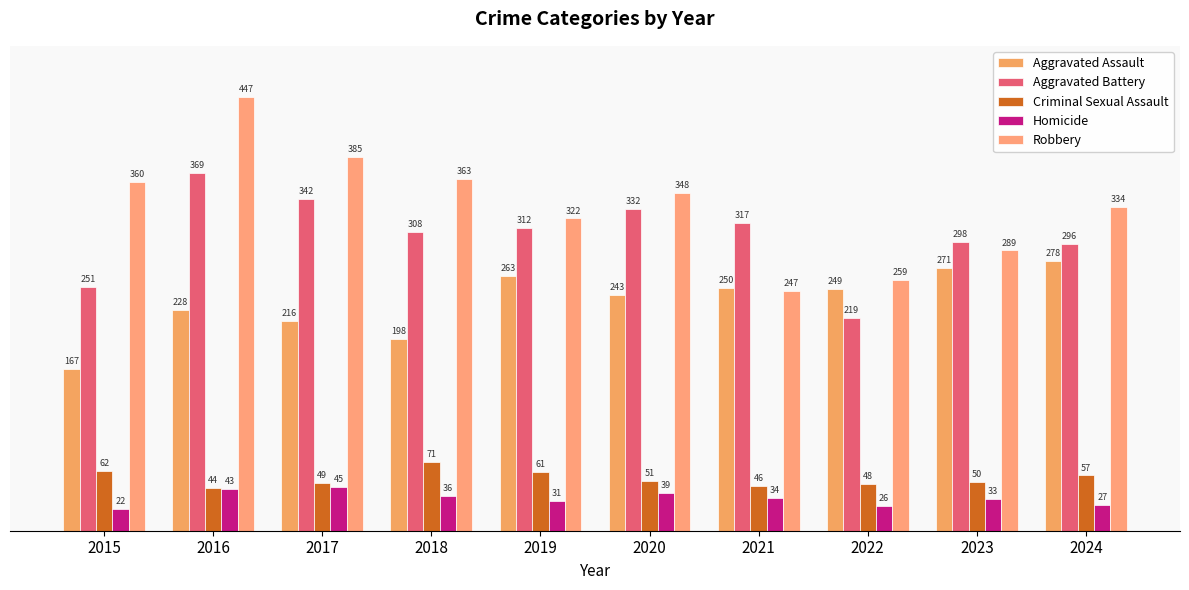

How many series are shown in this chart?

5